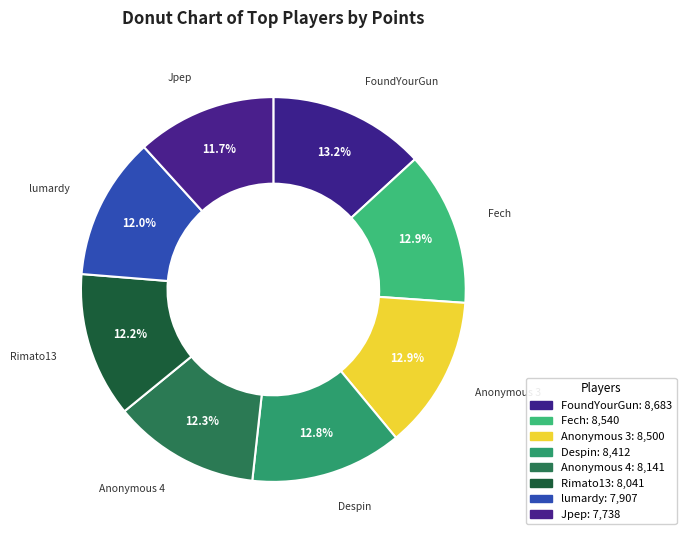

Which category has the smallest portion of the pie?

Jpep